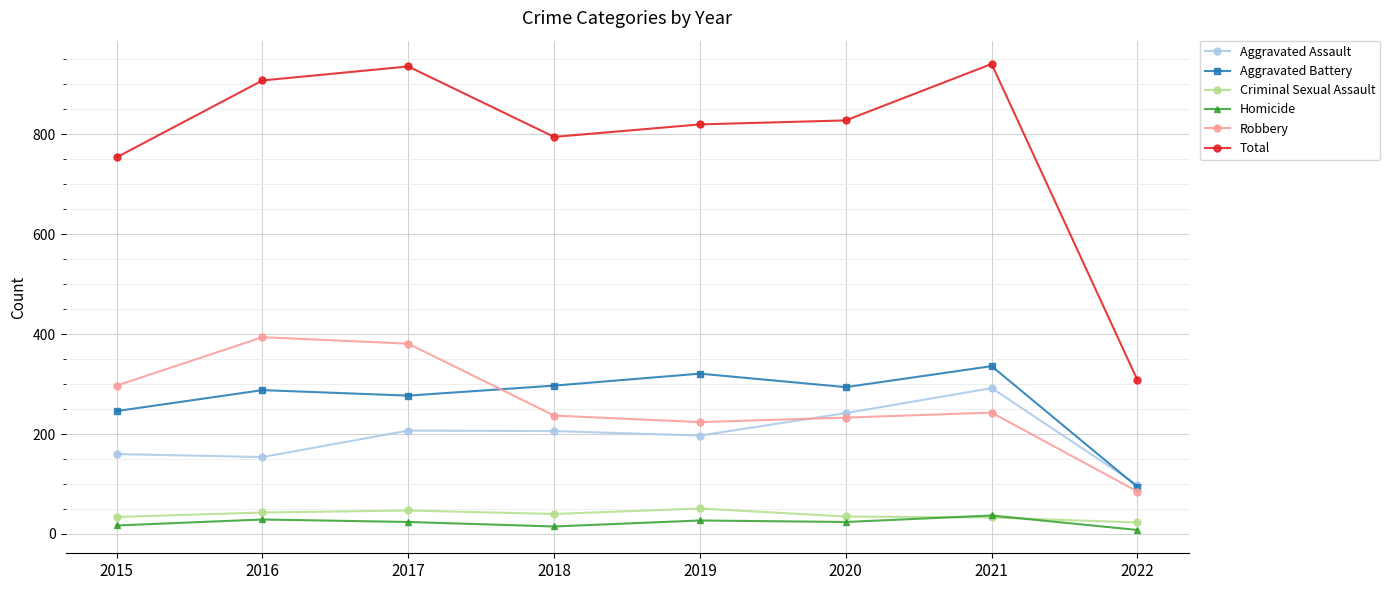

How many interior local valleys does the Robbery series have?

1